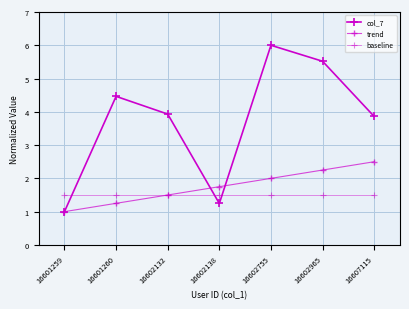

Which category has the highest value in the baseline series?

16601259